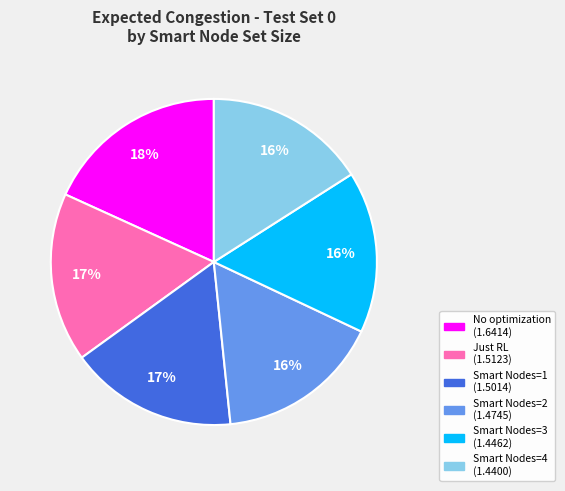

To the nearest percent, what is the difference between the largest and smallest slice percentages?

2%